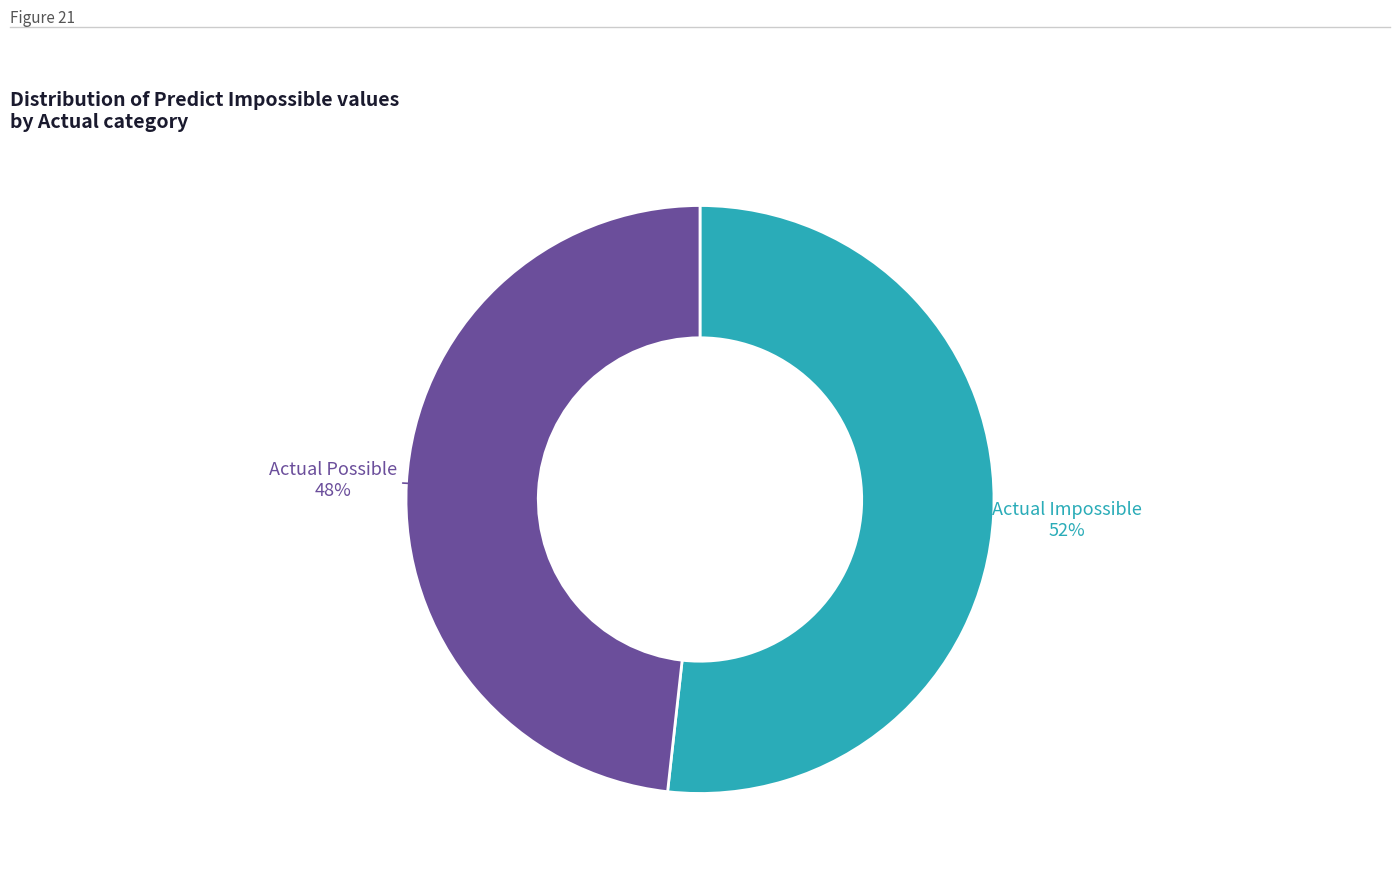

Is there a majority slice in this chart?

Yes